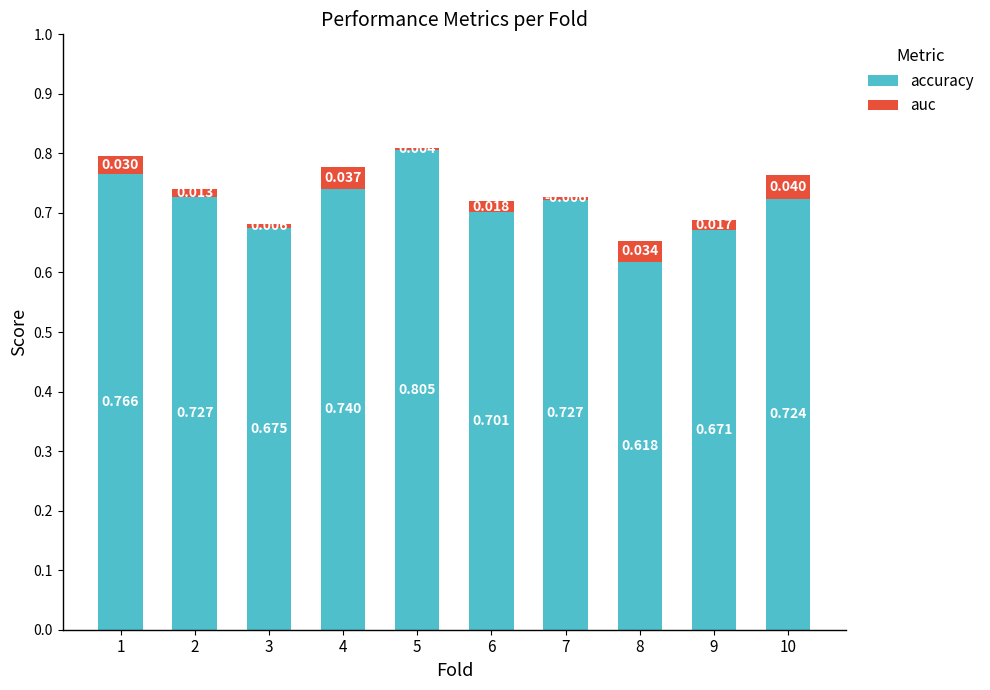

What is the sum of all auc values?

0.2